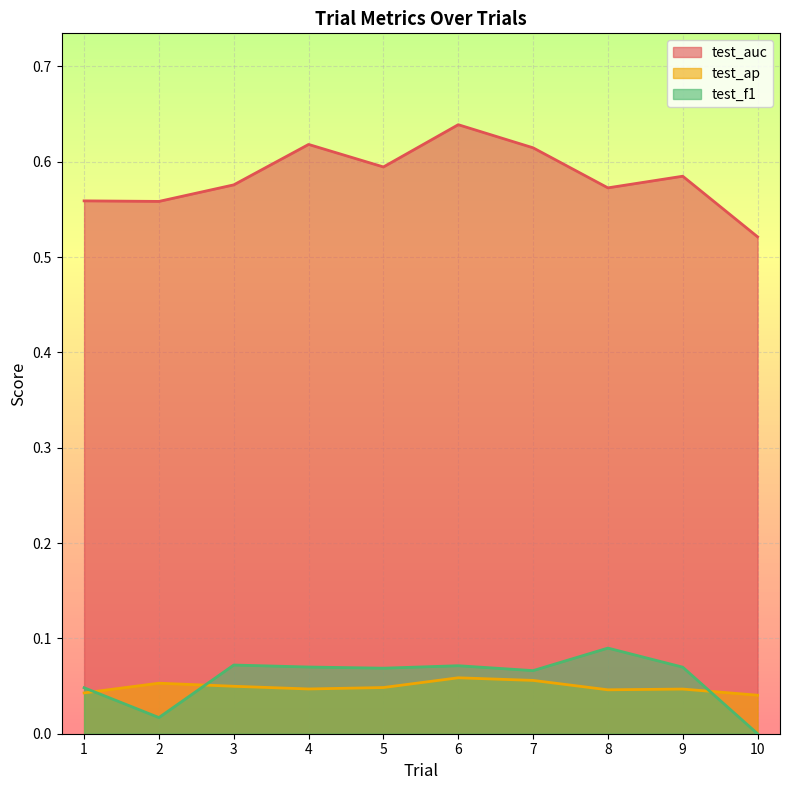

How many categories are shown in the chart?

10